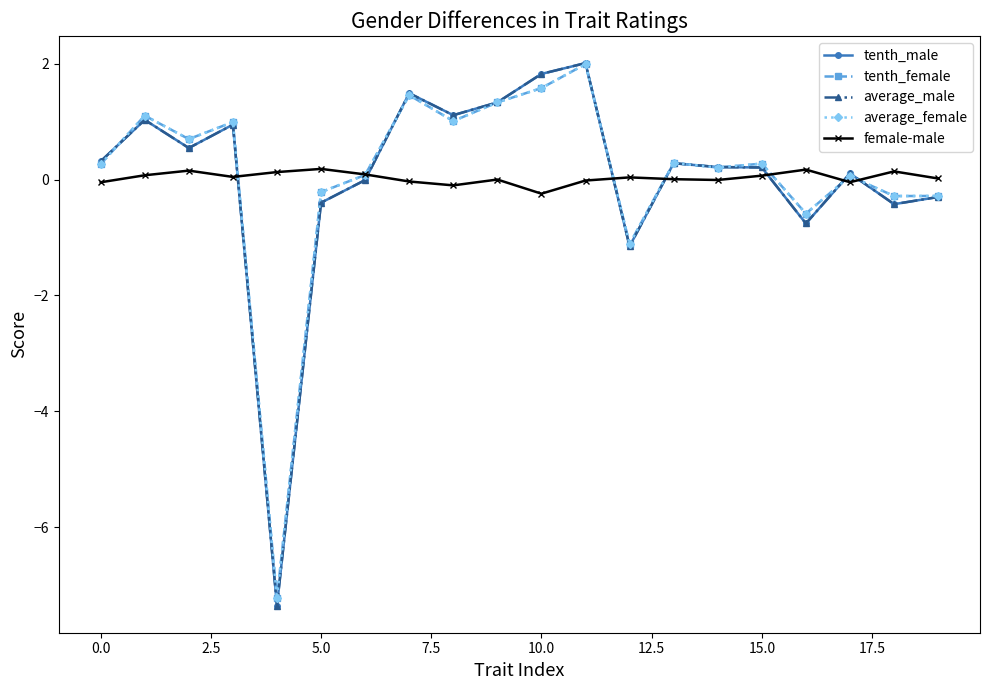

What is the value of the average_female point at the 12th from the left?

2.0